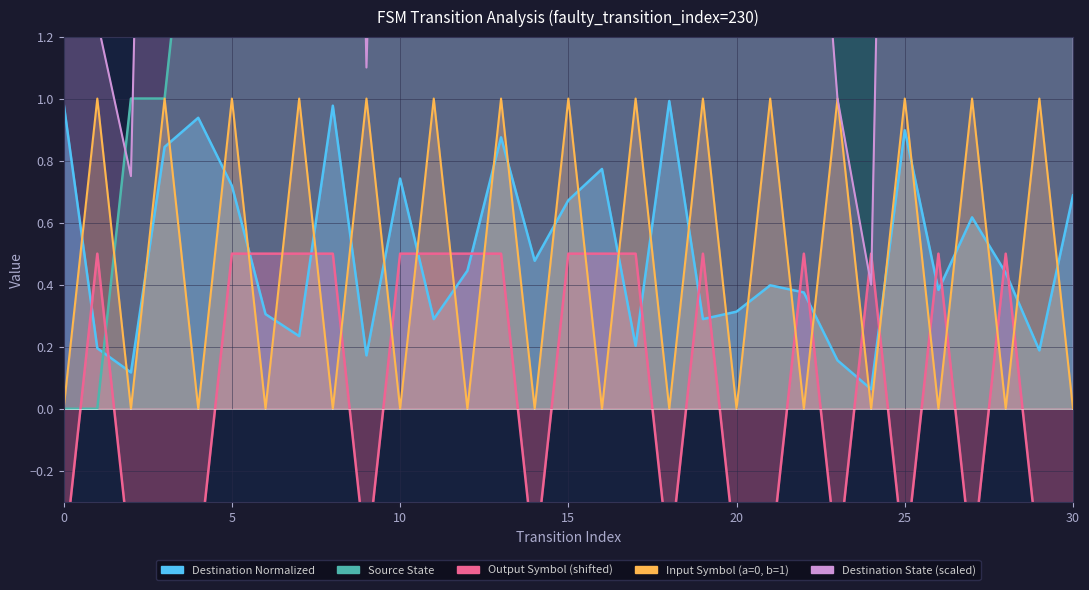

What is the sum of the Source State values at 22 and 8?

15.0